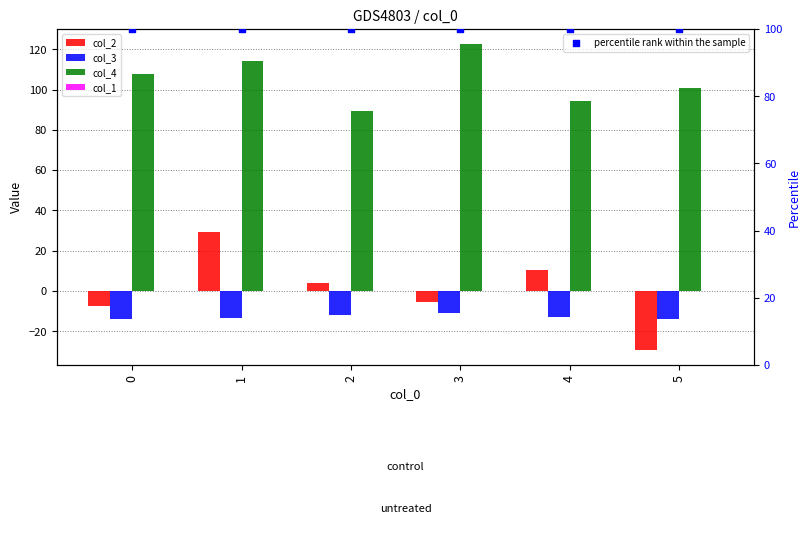

What are all the series names shown in the legend?

col_2, col_3, col_4, col_1, percentile rank within the sample